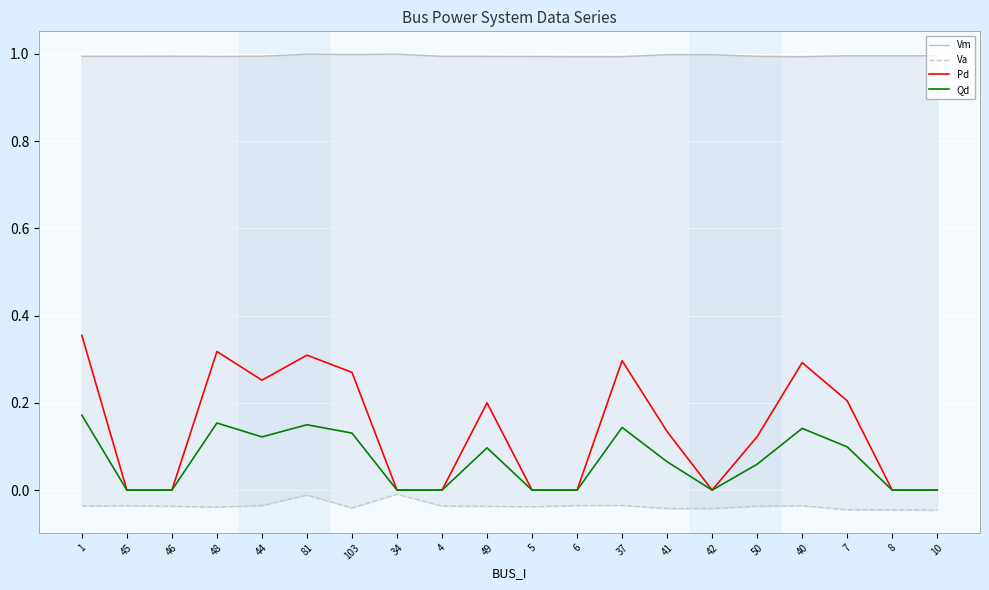

Which has a higher value, 40 or 42?

42